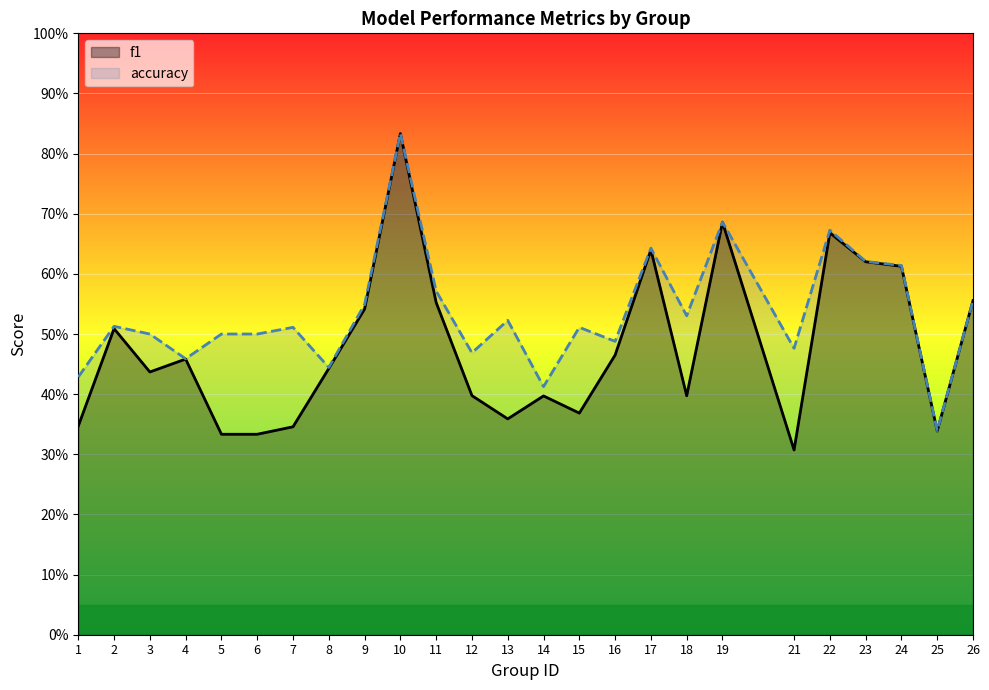

Reading left to right, list all the values displayed in this chart.

f1: 1=0.3	2=0.5	3=0.4	4=0.5	5=0.3	6=0.3	7=0.3	8=0.4	9=0.5	10=0.8	11=0.6	12=0.4	13=0.4	14=0.4	15=0.4	16=0.5	17=0.6	18=0.4	19=0.7	21=0.3	22=0.7	23=0.6	24=0.6	25=0.3	26=0.6
accuracy: 1=0.4	2=0.5	3=0.5	4=0.5	5=0.5	6=0.5	7=0.5	8=0.4	9=0.5	10=0.8	11=0.6	12=0.5	13=0.5	14=0.4	15=0.5	16=0.5	17=0.6	18=0.5	19=0.7	21=0.5	22=0.7	23=0.6	24=0.6	25=0.3	26=0.6